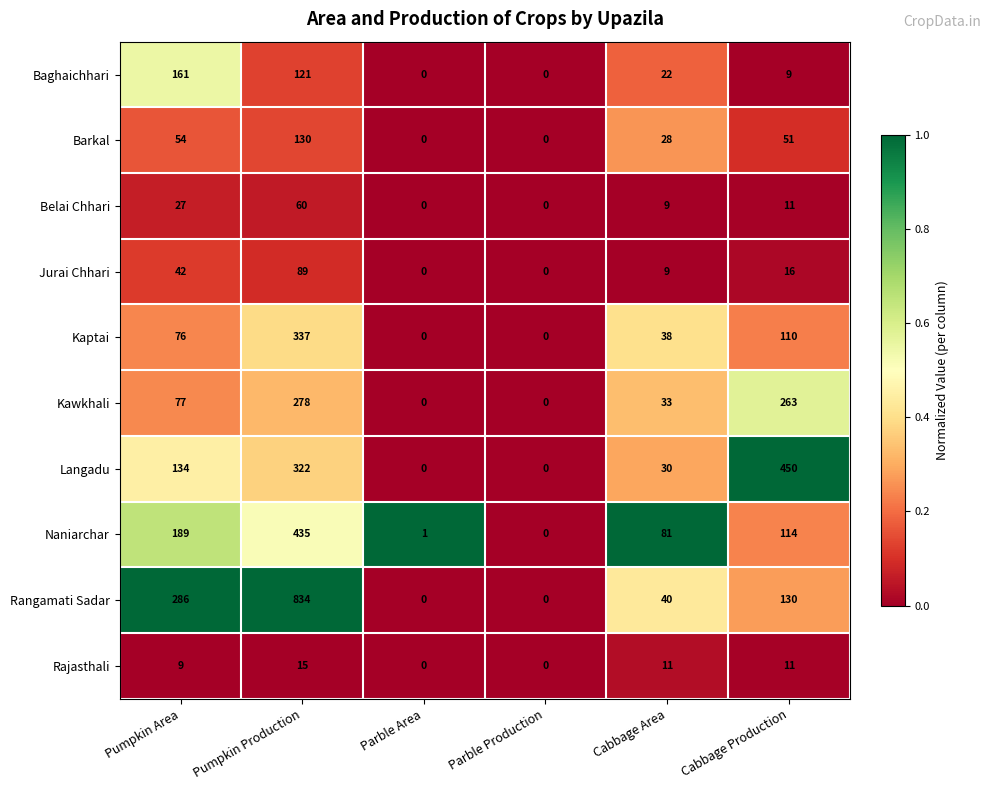

True or false: Barkal has a value of 0 at Parble Production.

True